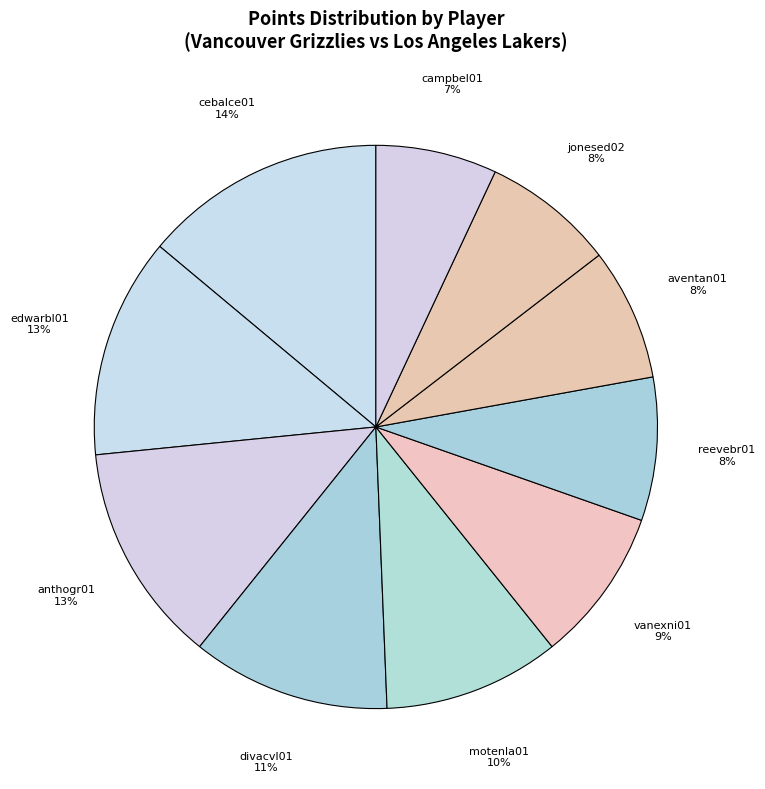

How many slices are in this pie chart?

10